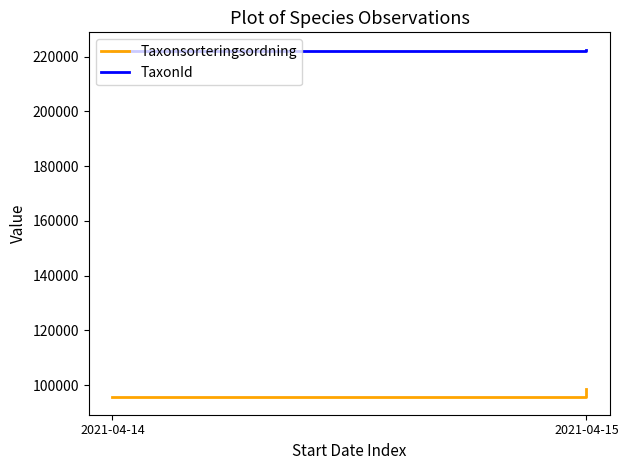

What is the lowest value of the TaxonId series?

221945